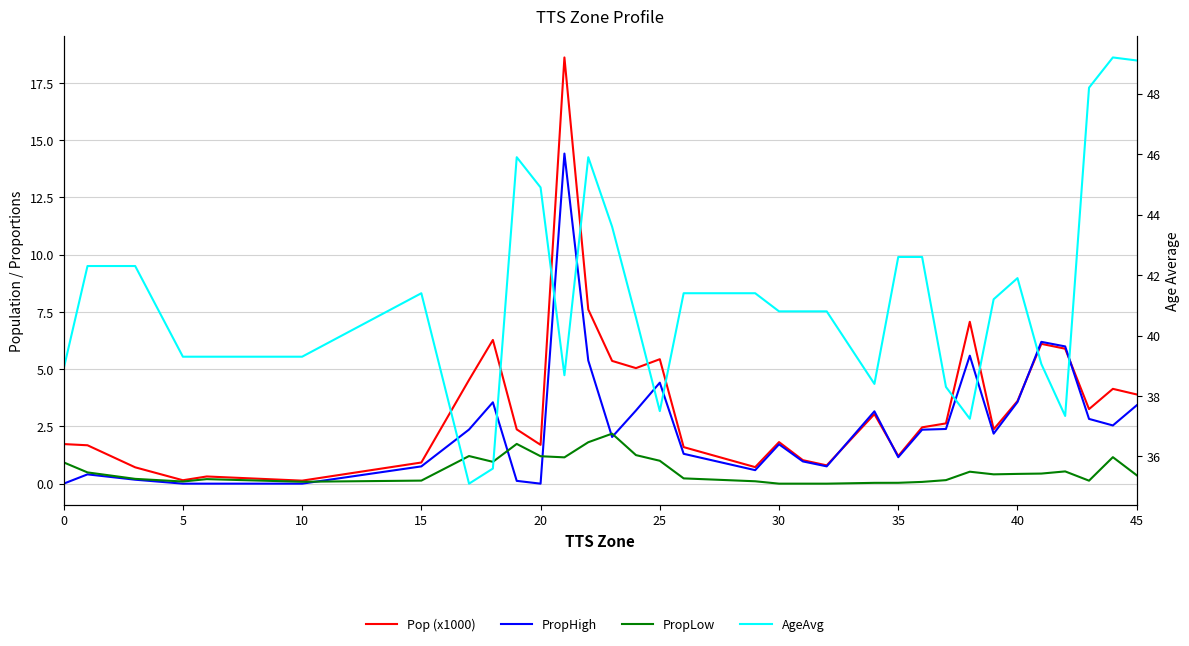

Count the number of categories in the chart.

33